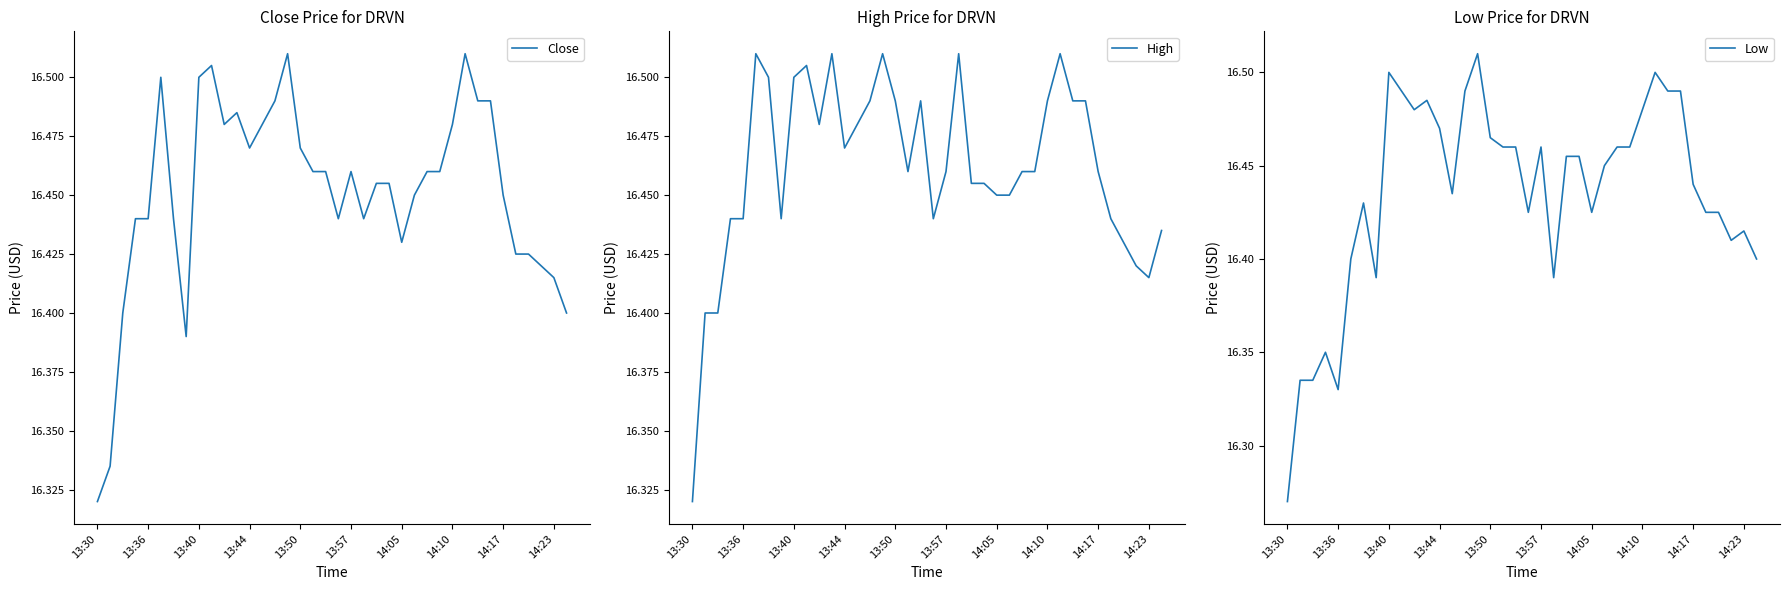

What are all the series names shown in the legend?

Close, High, Low